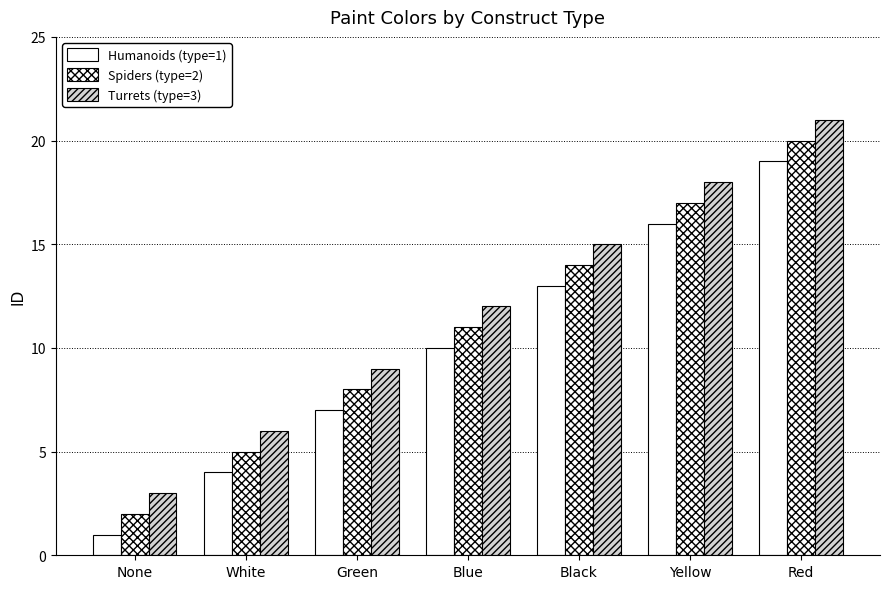

List the labels in order of Spiders (type=2) value, largest first.

Red, Yellow, Black, Blue, Green, White, None